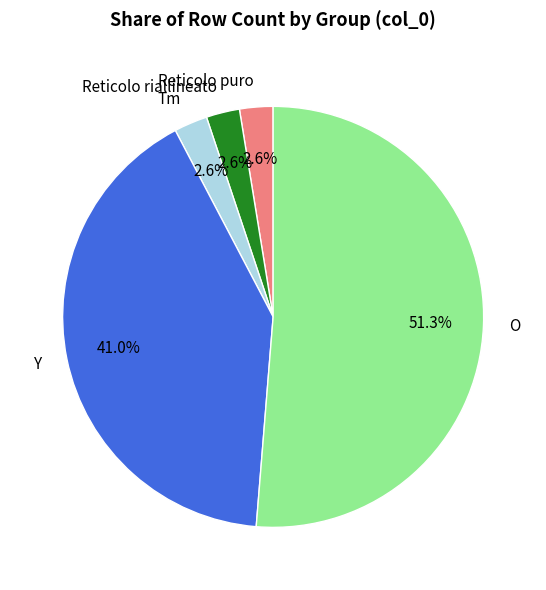

True or false: Y accounts for 13% of the total.

False